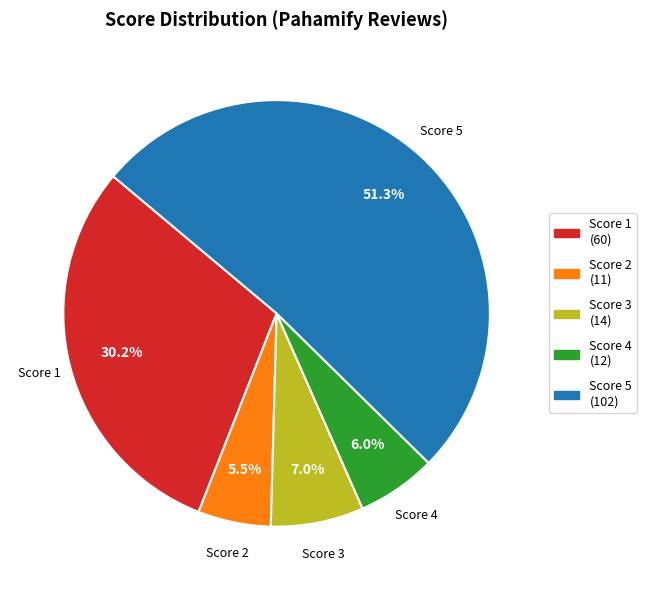

Is there any slice that represents more than half of the pie?

Yes